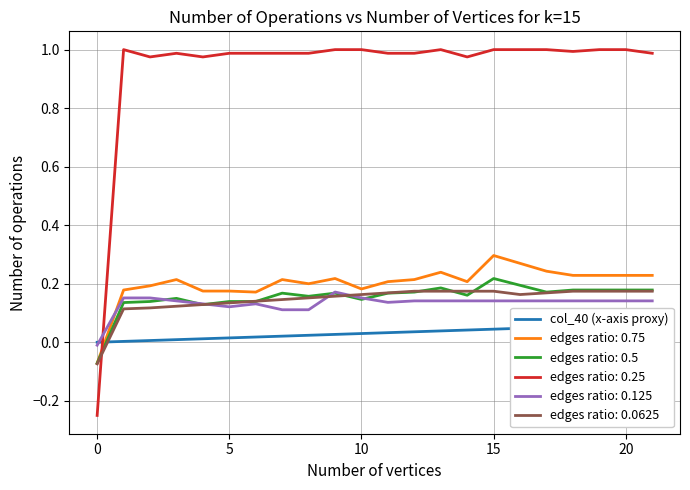

Is it true that edges ratio: 0.25 equals 1.0 at 20?

True